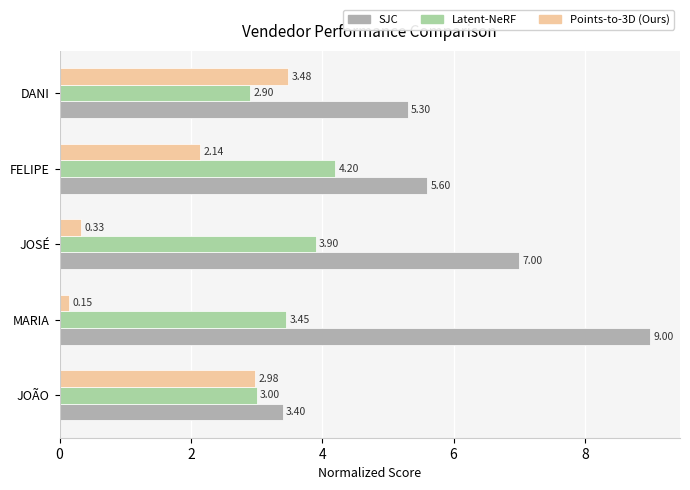

What is the difference between the maximum and minimum values in the SJC series?

5.6